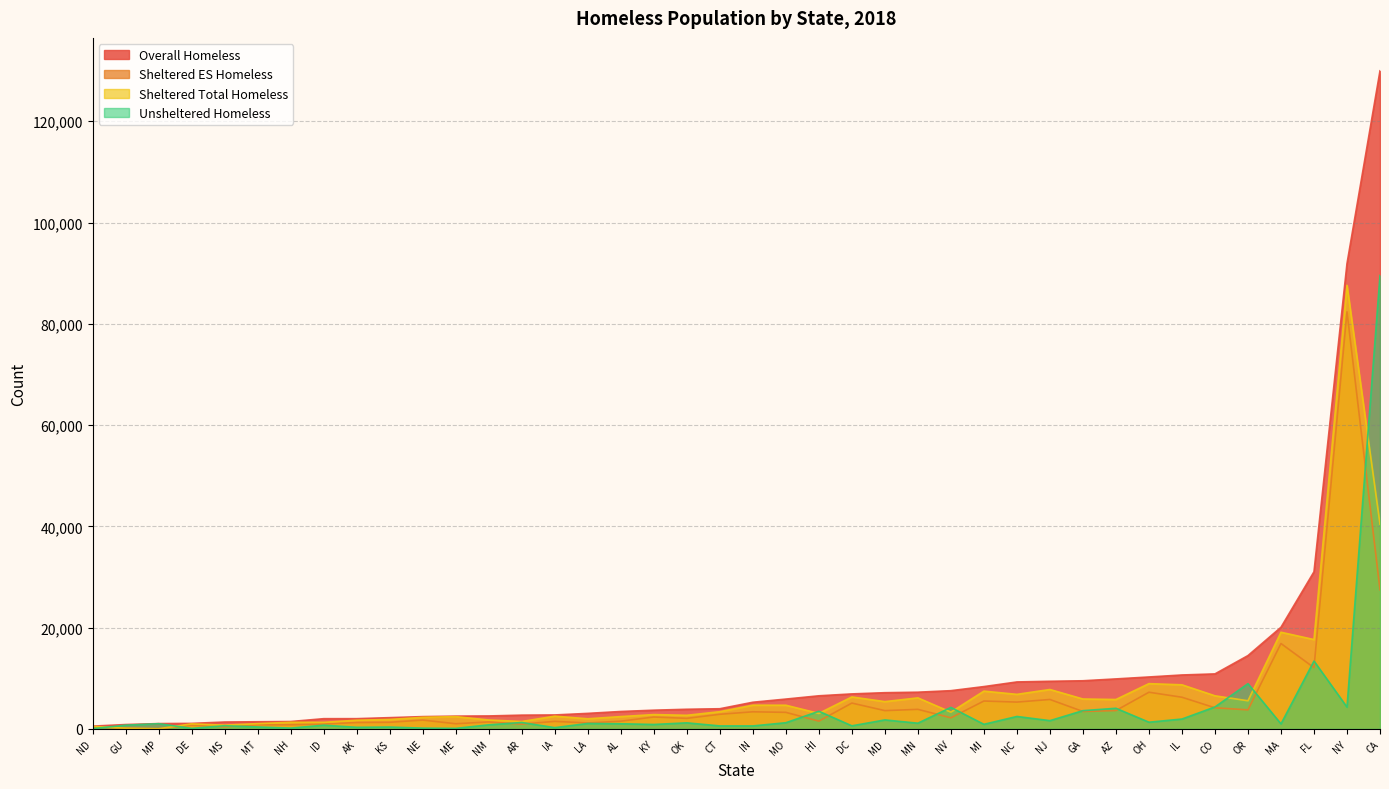

What is the maximum value for Sheltered Total Homeless?

87603